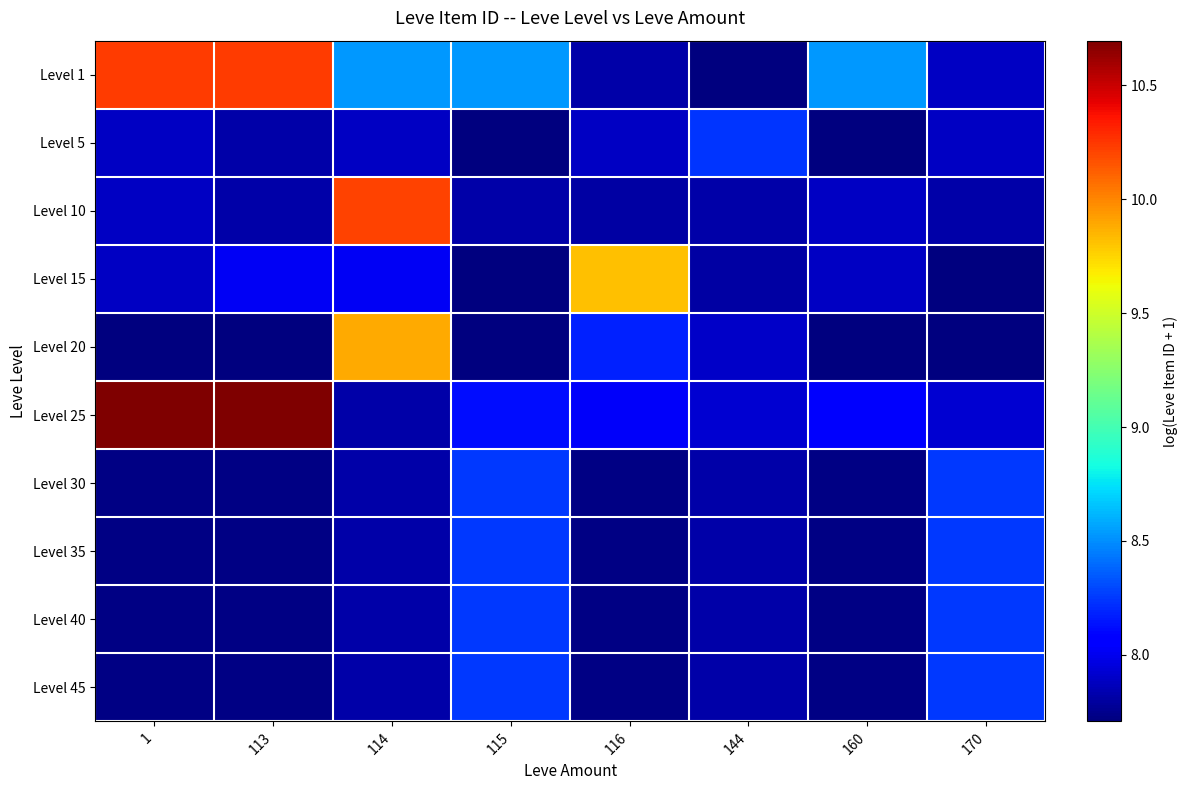

Which series has the largest range (max minus min)?

Level 25